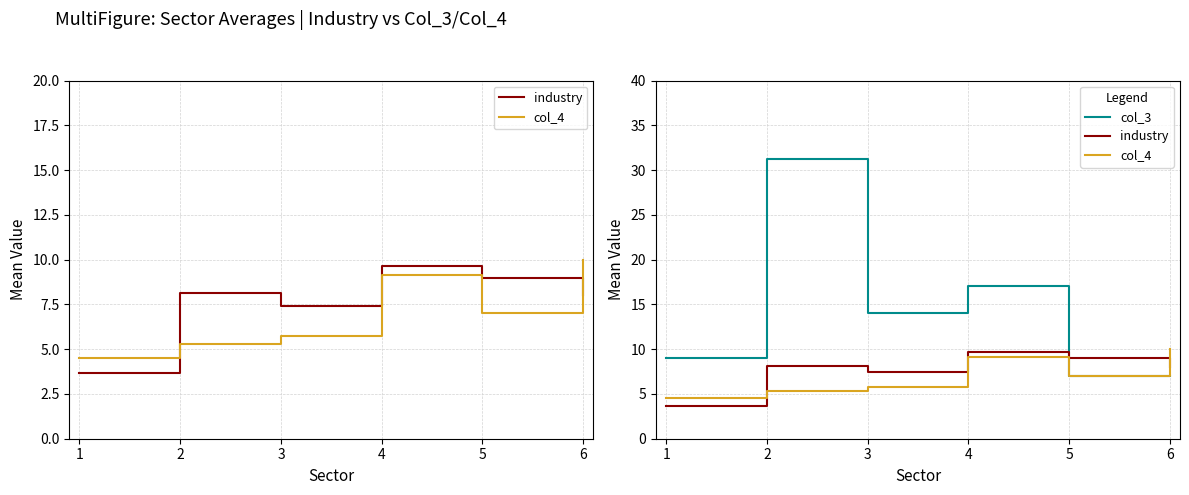

At which label does industry reach its peak?

4